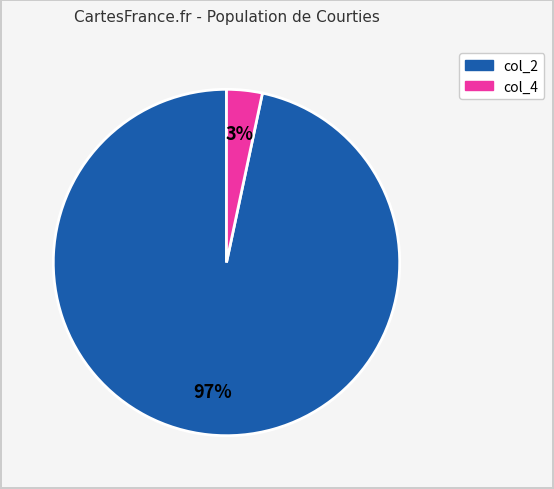

What is the smallest slice in the pie chart?

col_4